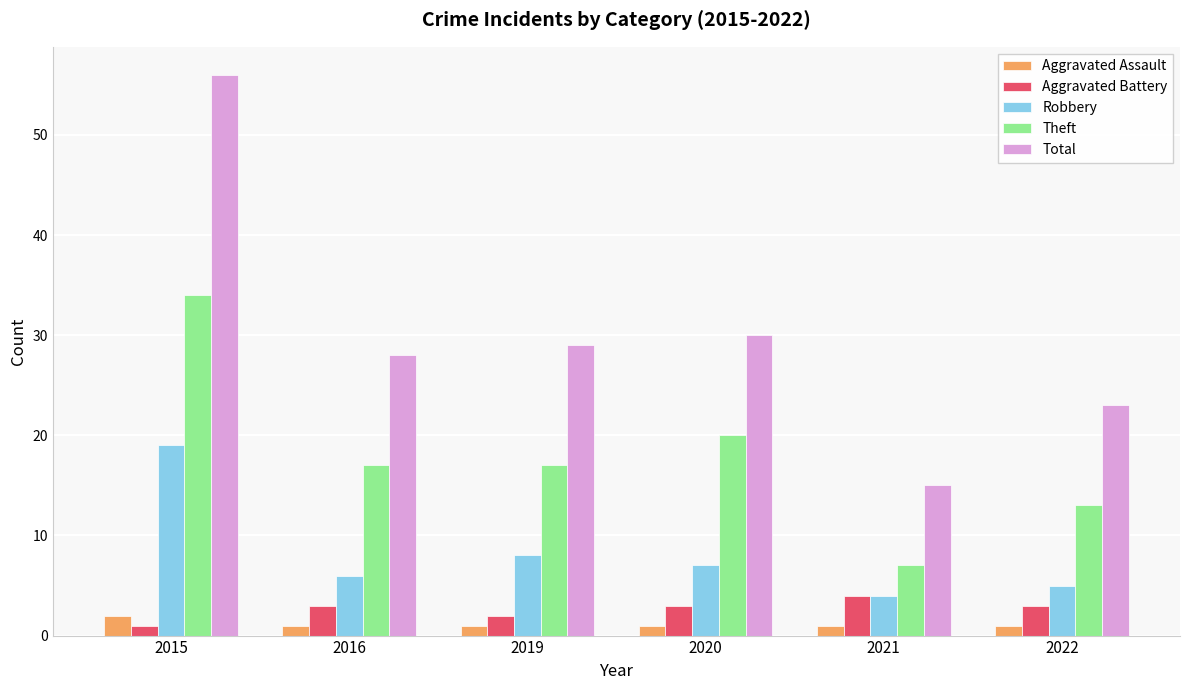

Which label corresponds to the largest value in the chart?

2015